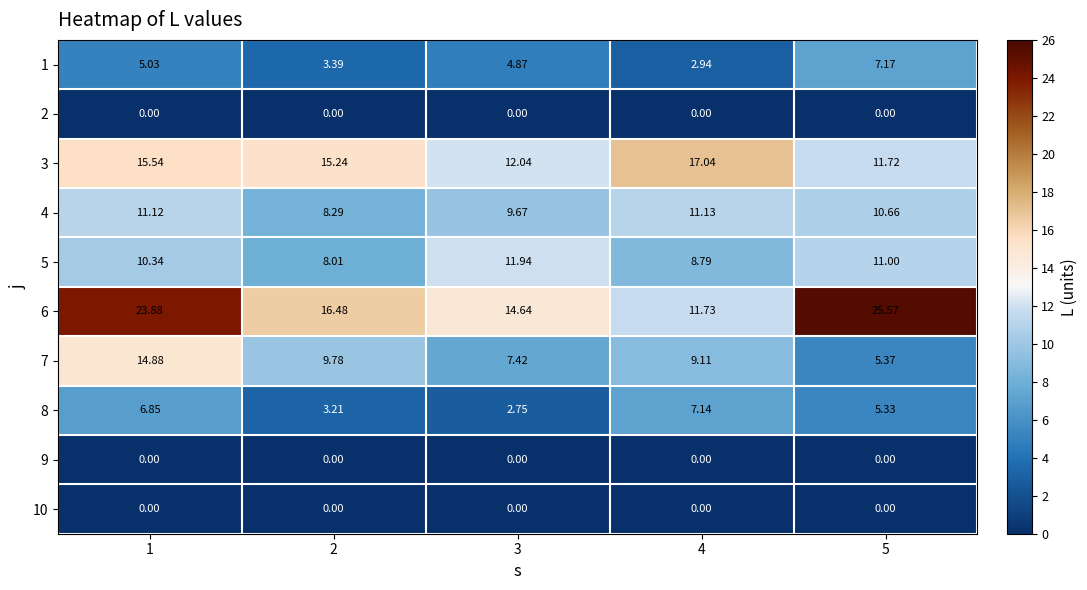

Is the value of 8 at 3 greater than the value of 2 at 2?

Yes